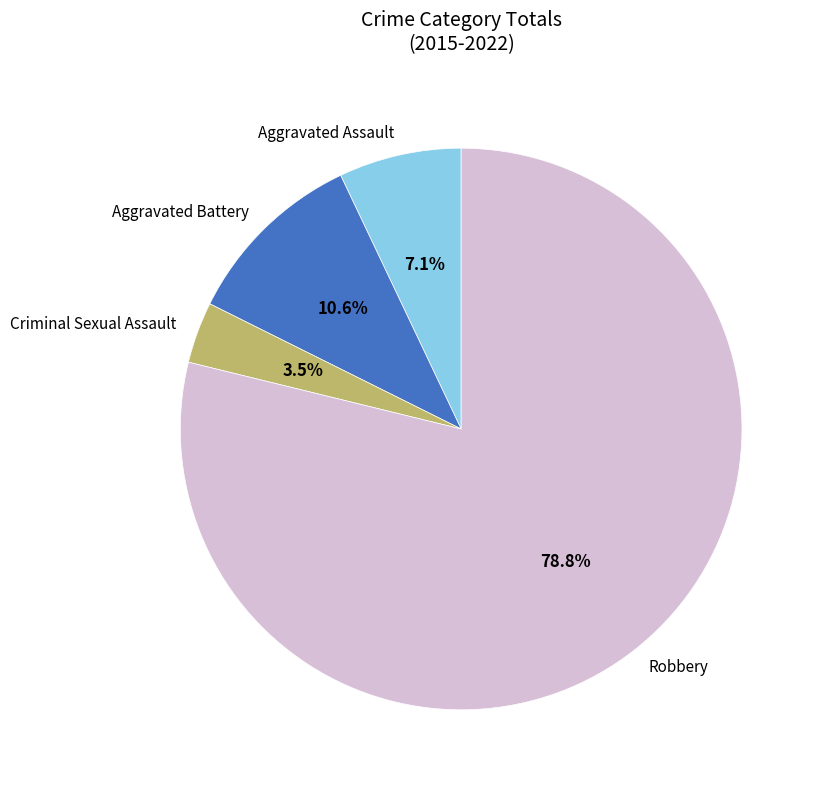

To the nearest percent, what is the difference between the largest and smallest slice percentages?

75%